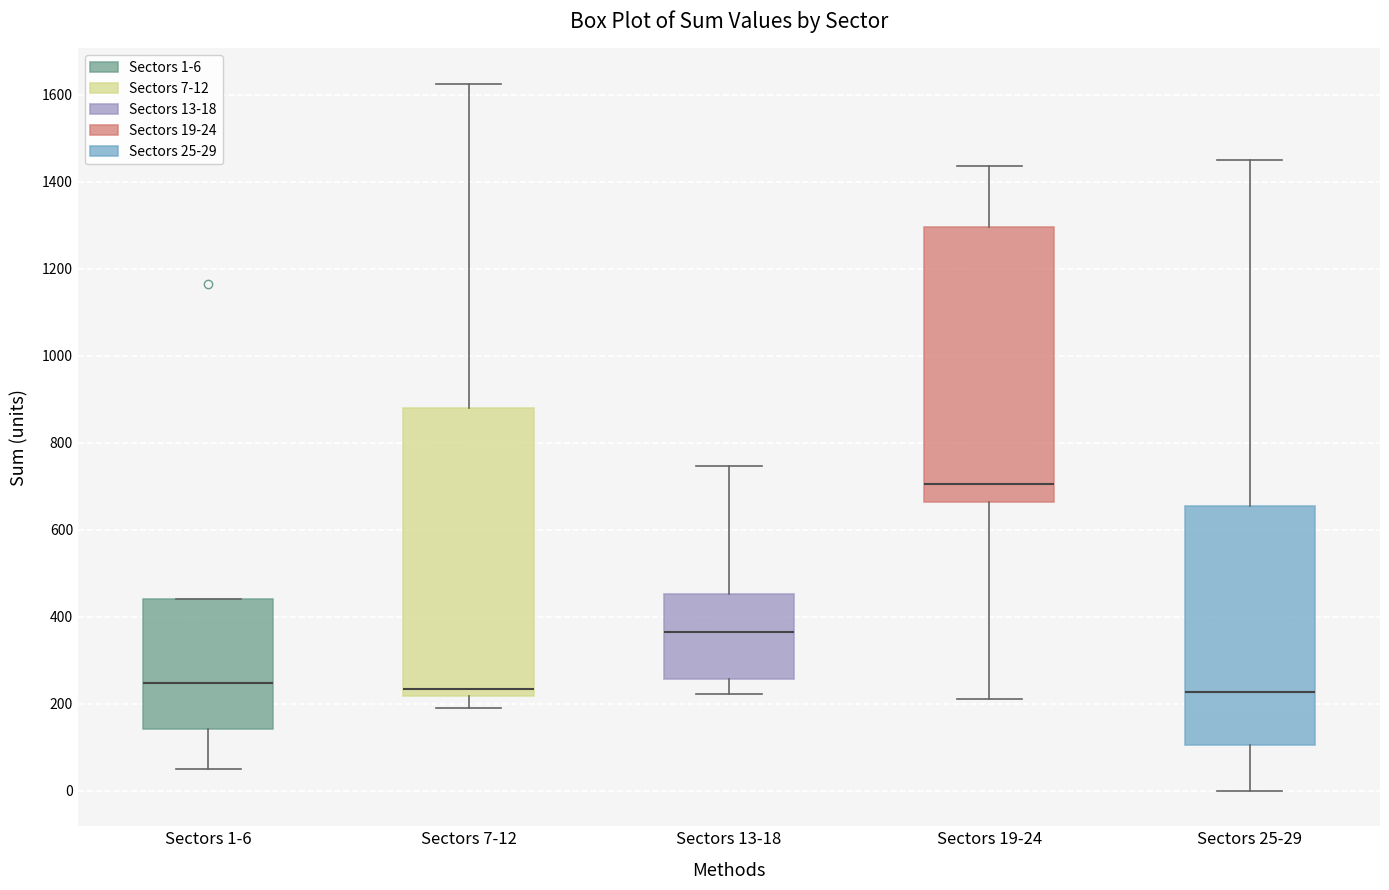

Where does the lower whisker of the box for Sectors 19-24 end on the y-axis? The values are not printed on the chart, so give them approximately, as read against the axis.

220